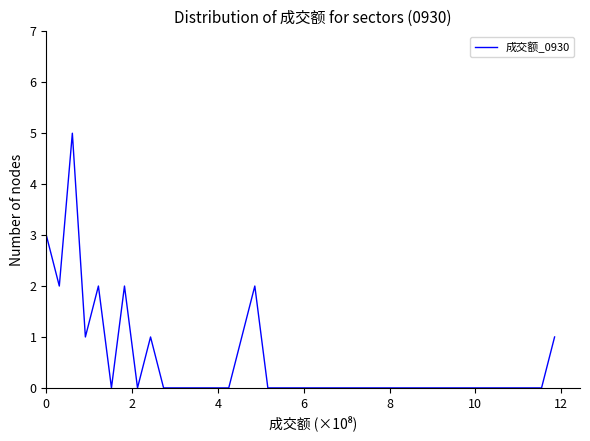

What is the maximum value shown in the chart?

5